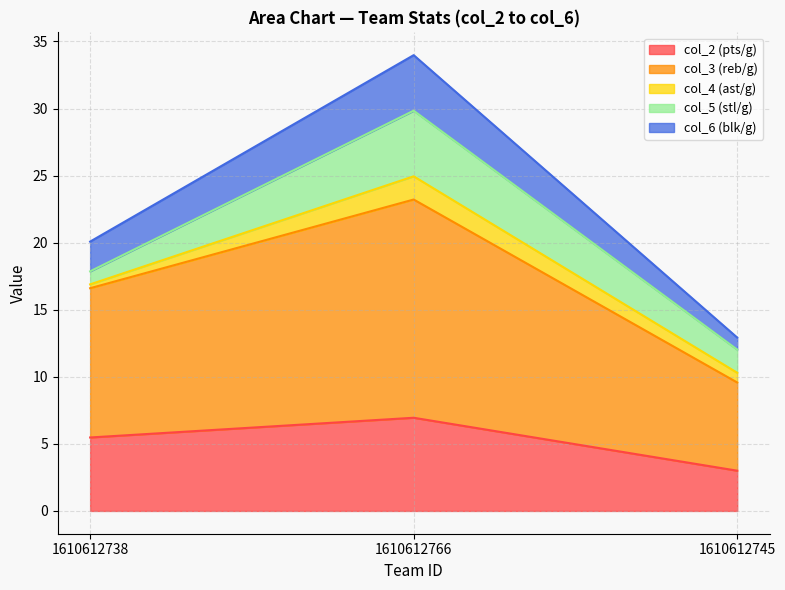

At which category is the sum across all series the highest?

1610612766